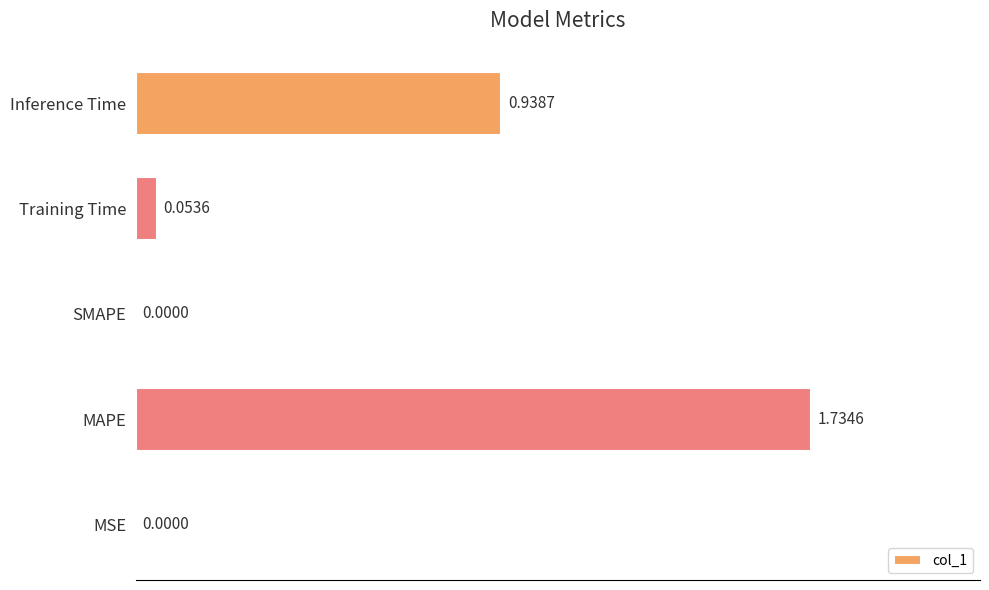

What is the change in value from MAPE to SMAPE?

-1.7